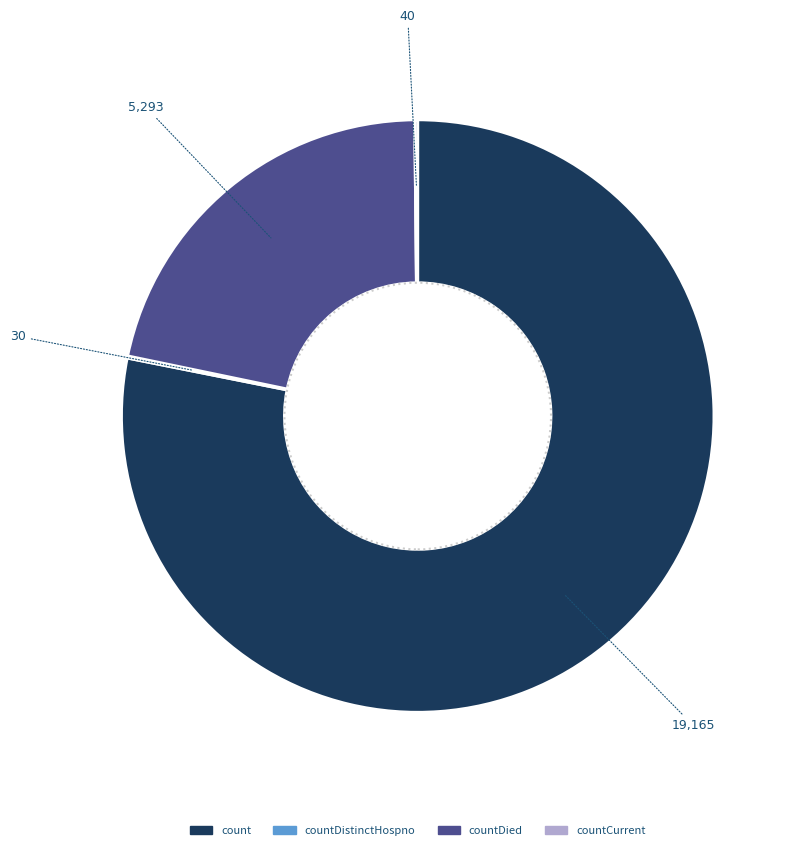

Is there a majority slice in this chart?

Yes